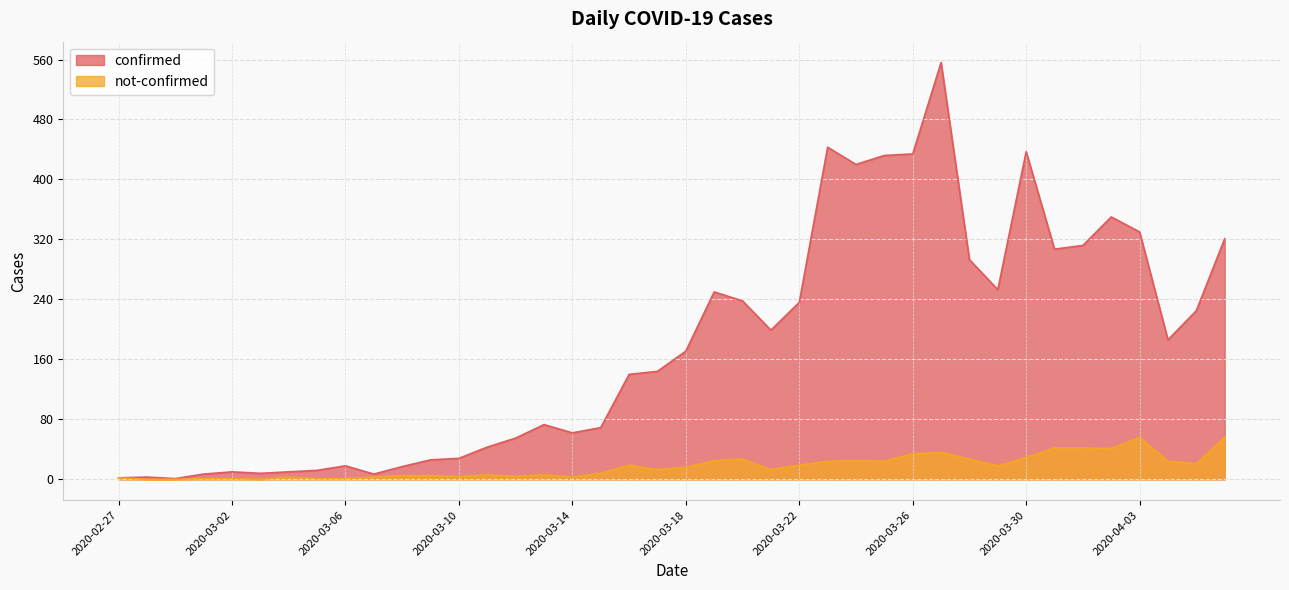

How many interior local valleys does the not-confirmed series have?

10